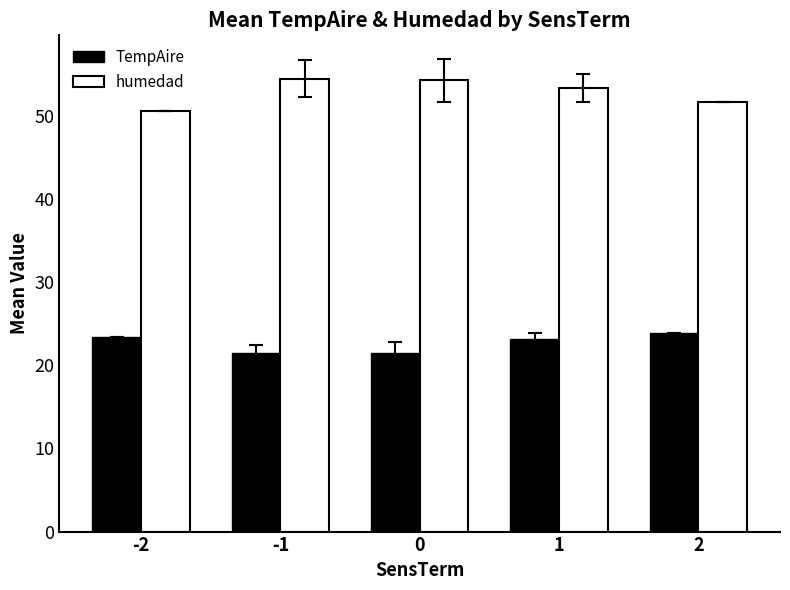

What is the sum of all TempAire values?

113.4